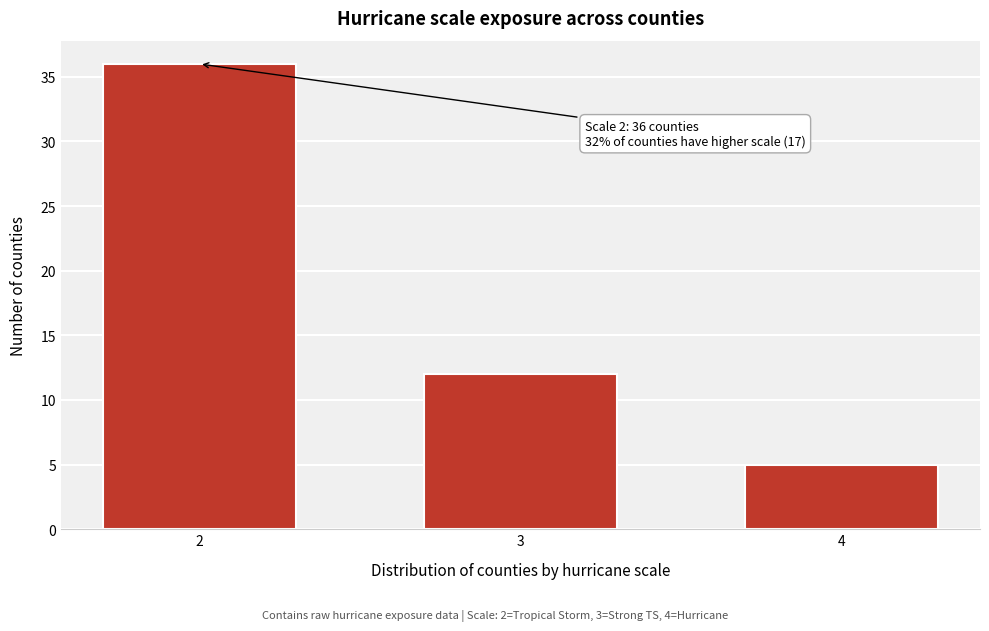

Reading left to right, what are all the values shown in this chart?

2=36	3=12	4=5